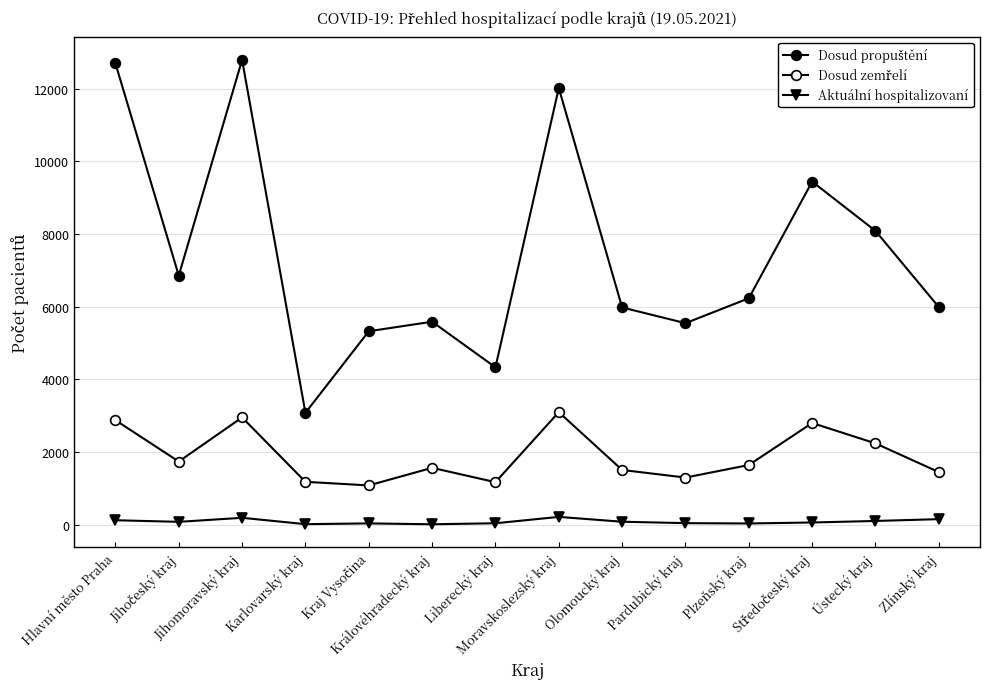

The value of Aktuální hospitalizovaní at Karlovarský kraj is 30. True or false?

False